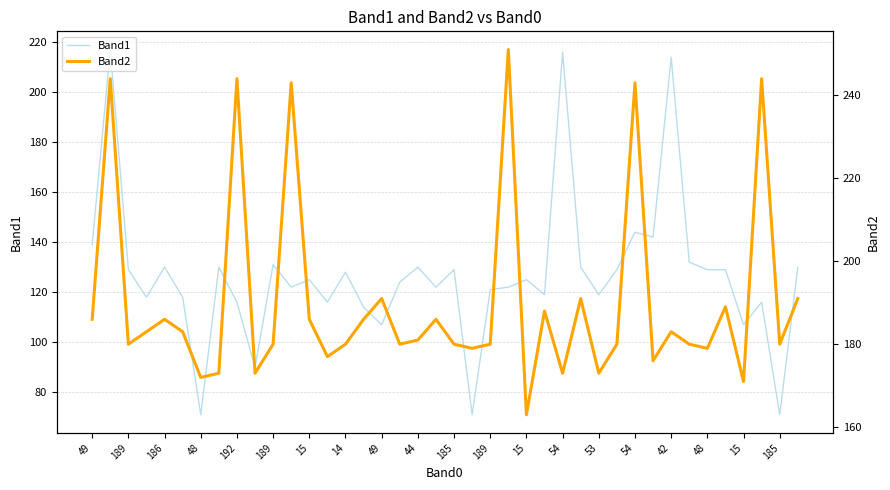

What is the difference between the maximum and minimum values in the Band2 series?

88